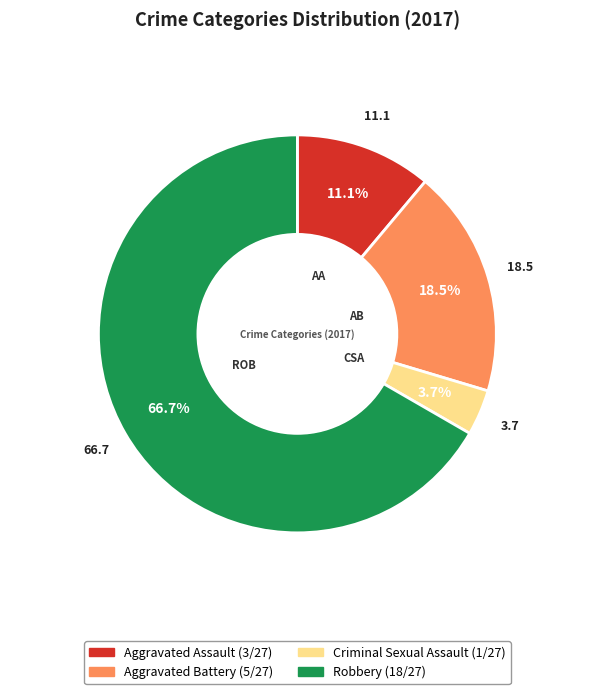

Does Robbery account for over 50% of the chart?

Yes